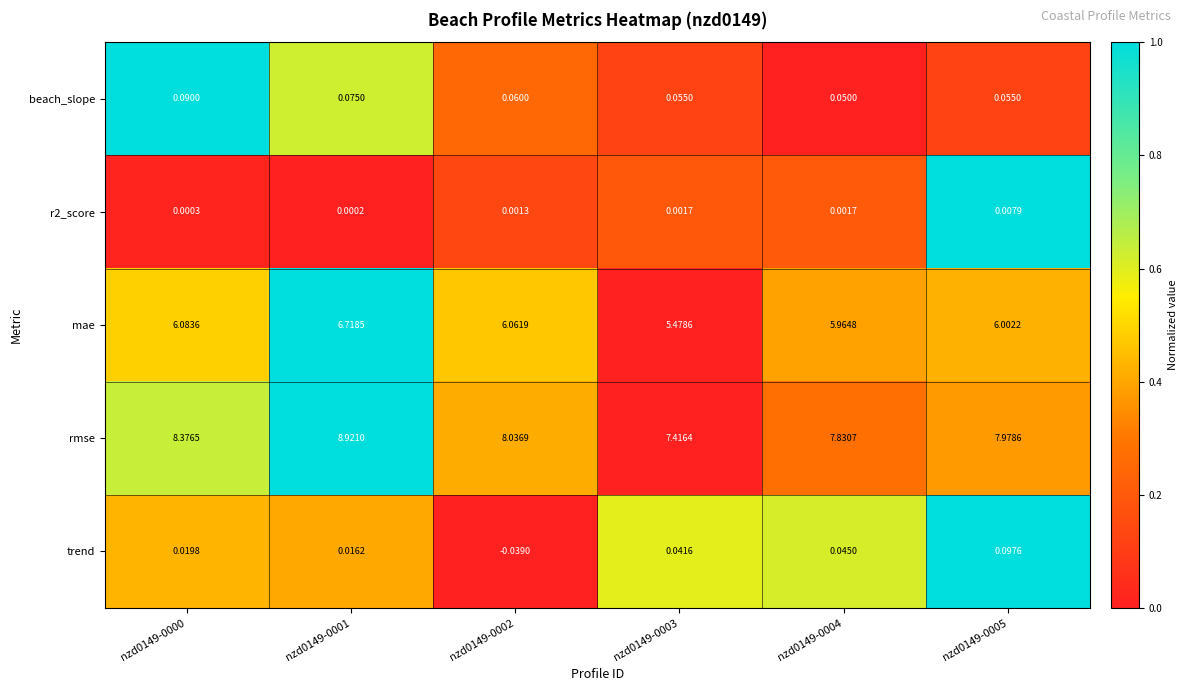

Is the value of beach_slope at nzd0149-0003 greater than the value of mae at nzd0149-0004?

No